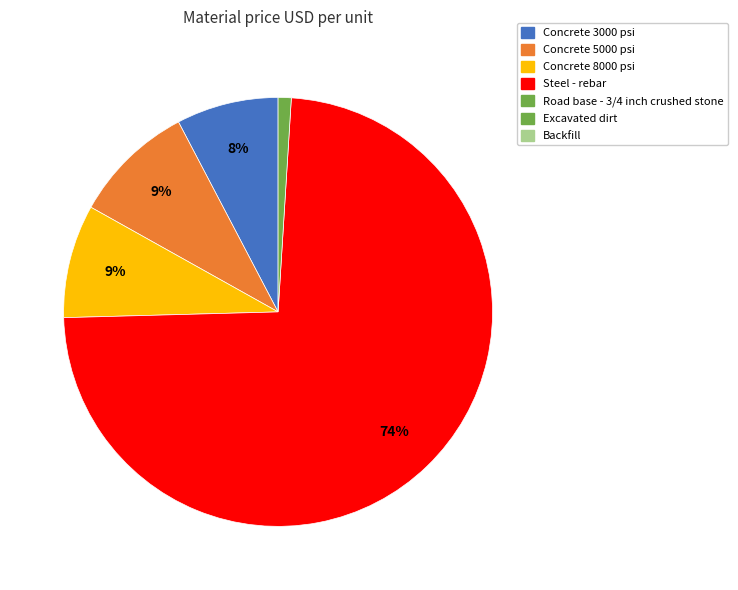

To the nearest percent, what is the average slice percentage?

20%